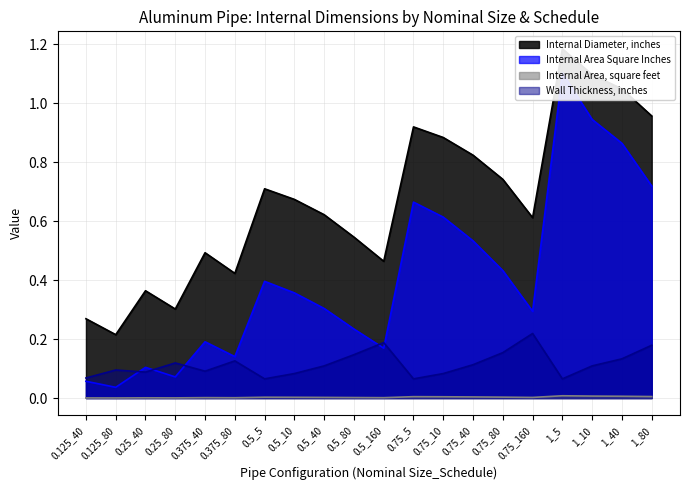

Rank the series at 0.25_80 from lowest to highest value.

Internal Area, square feet, Internal Area Square Inches, Wall Thickness, inches, Internal Diameter, inches